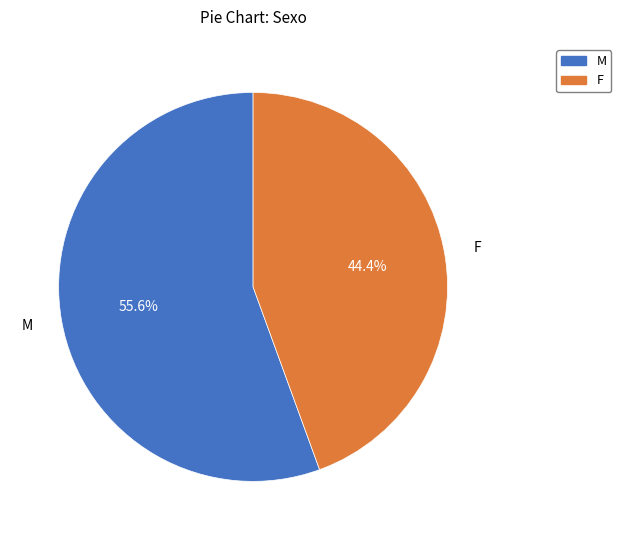

How many slices are in this pie chart?

2